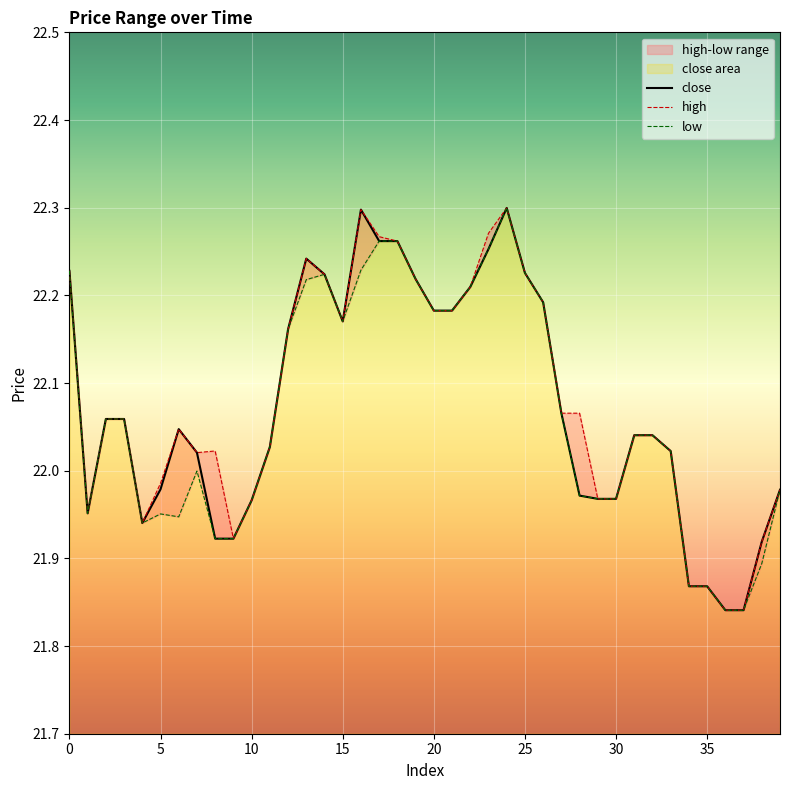

Reading left to right, transcribe all the data shown in this chart.

high: 0=22.2	1=22.0	2=22.1	3=22.1	4=21.9	5=22.0	6=22.0	7=22.0	8=22.0	9=21.9	10=22.0	11=22.0	12=22.2	13=22.2	14=22.2	15=22.2	16=22.3	17=22.3	18=22.3	19=22.2	20=22.2	21=22.2	22=22.2	23=22.3	24=22.3	25=22.2	26=22.2	27=22.1	28=22.1	29=22.0	30=22.0	31=22.0	32=22.0	33=22.0	34=21.9	35=21.9	36=21.8	37=21.8	38=21.9	39=22.0
low: 0=22.2	1=22.0	2=22.1	3=22.1	4=21.9	5=22.0	6=21.9	7=22.0	8=21.9	9=21.9	10=22.0	11=22.0	12=22.2	13=22.2	14=22.2	15=22.2	16=22.2	17=22.3	18=22.3	19=22.2	20=22.2	21=22.2	22=22.2	23=22.3	24=22.3	25=22.2	26=22.2	27=22.1	28=22.0	29=22.0	30=22.0	31=22.0	32=22.0	33=22.0	34=21.9	35=21.9	36=21.8	37=21.8	38=21.9	39=22.0
close: 0=22.2	1=22.0	2=22.1	3=22.1	4=21.9	5=22.0	6=22.0	7=22.0	8=21.9	9=21.9	10=22.0	11=22.0	12=22.2	13=22.2	14=22.2	15=22.2	16=22.3	17=22.3	18=22.3	19=22.2	20=22.2	21=22.2	22=22.2	23=22.3	24=22.3	25=22.2	26=22.2	27=22.1	28=22.0	29=22.0	30=22.0	31=22.0	32=22.0	33=22.0	34=21.9	35=21.9	36=21.8	37=21.8	38=21.9	39=22.0